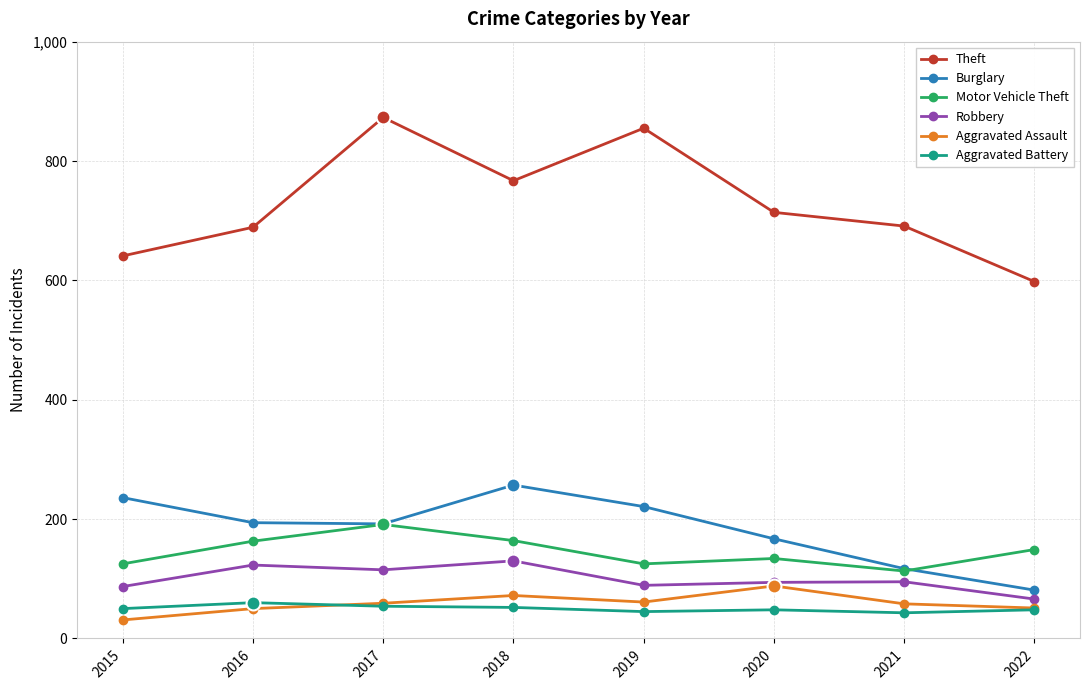

True or false: Theft and Aggravated Assault intersect in this chart.

False